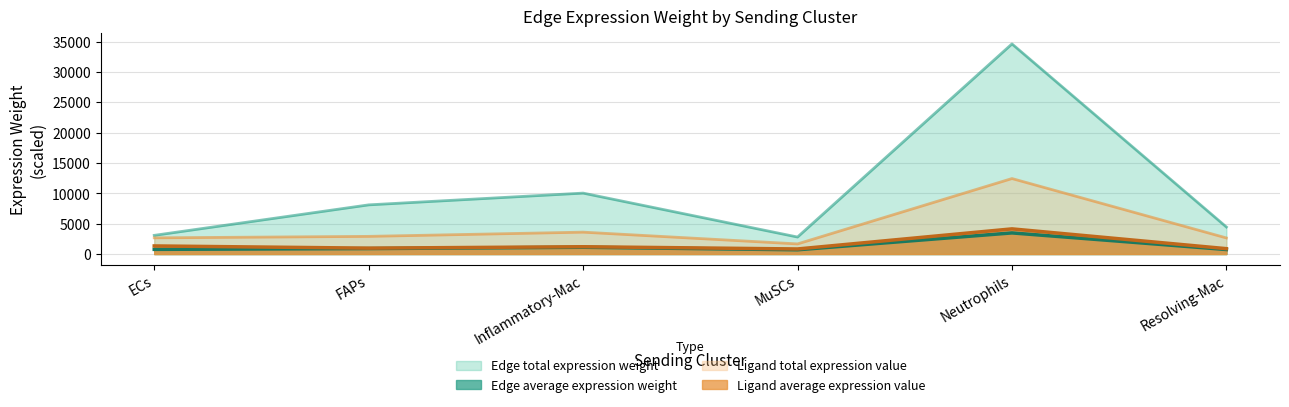

What is the sum of all Edge average expression weight values?

7704.8